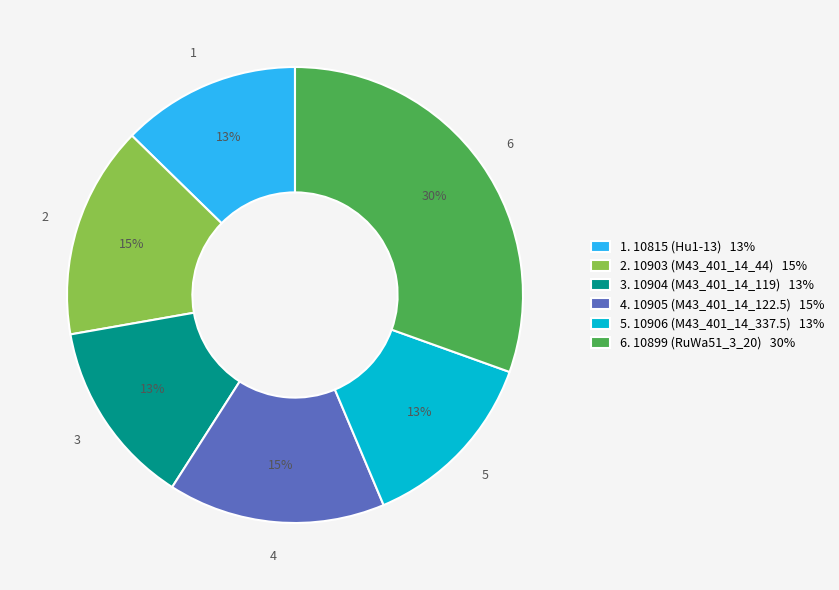

To the nearest percent, what percentage of the pie is 3. 10904 (M43_401_14_119) 13%?

13%